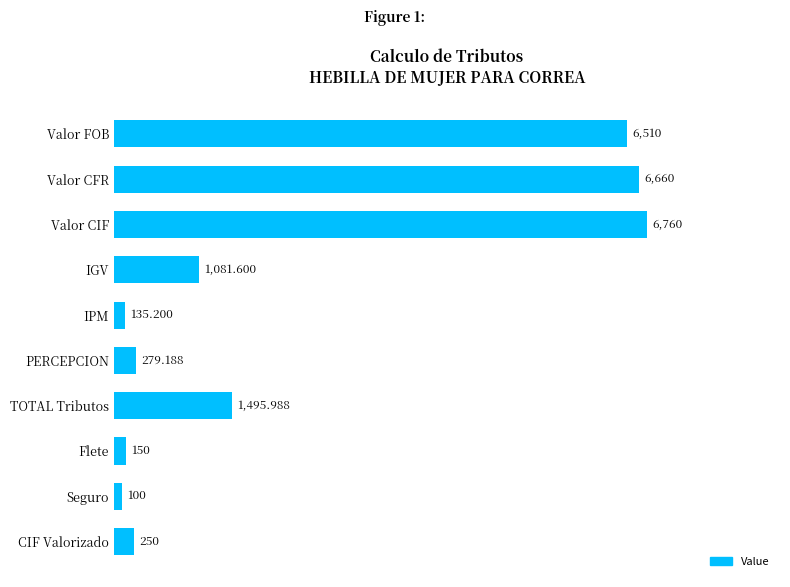

Which category has the highest value across all series?

Valor CIF